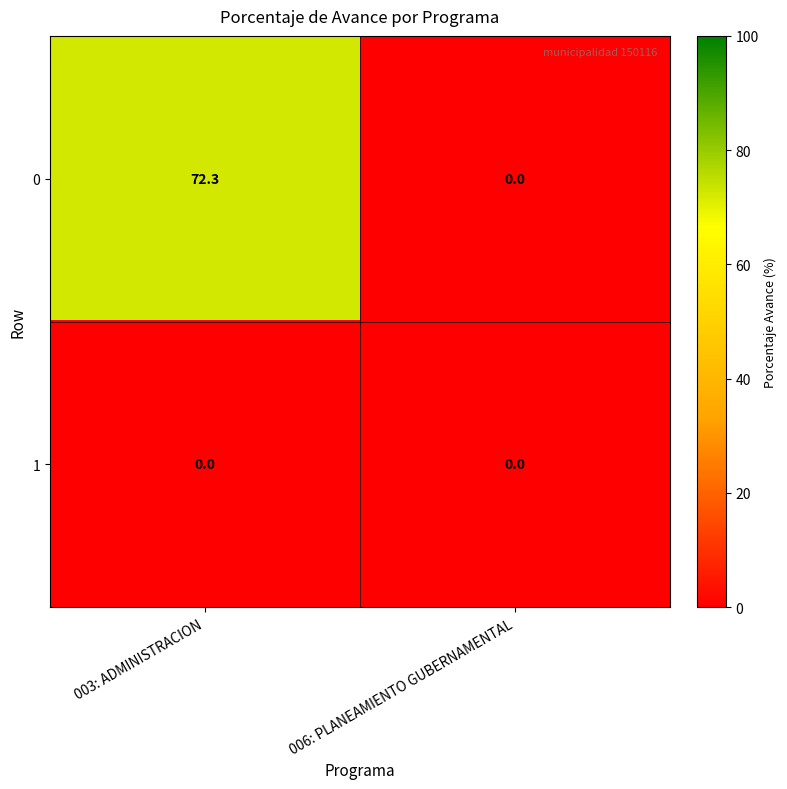

At how many categories does at least one series exceed 29?

1